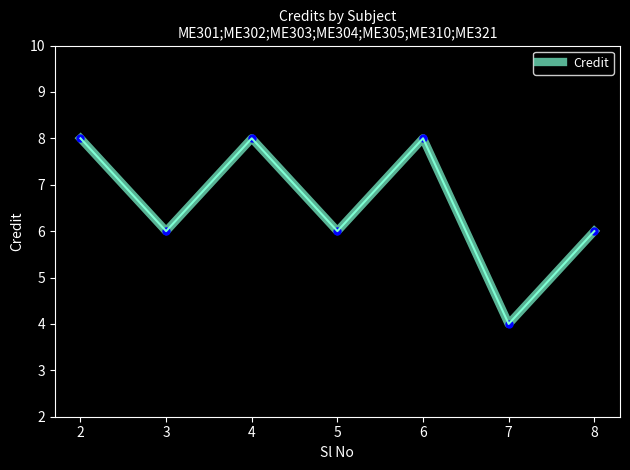

True or false: the data shows 6 at 3.

True